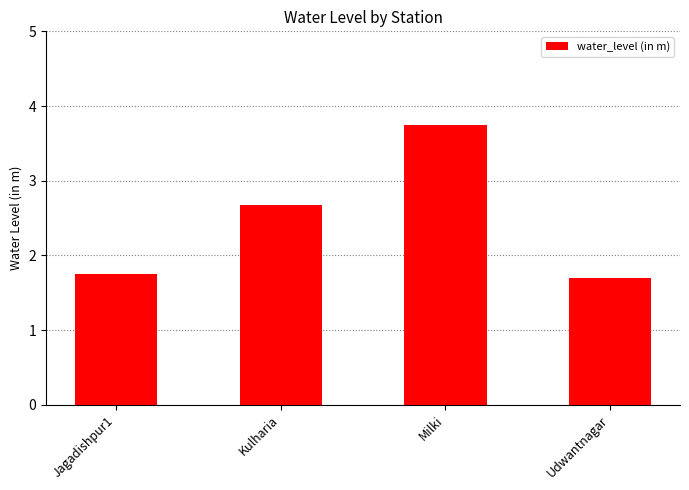

What is the label of the 4th bar from the left?

Udwantnagar